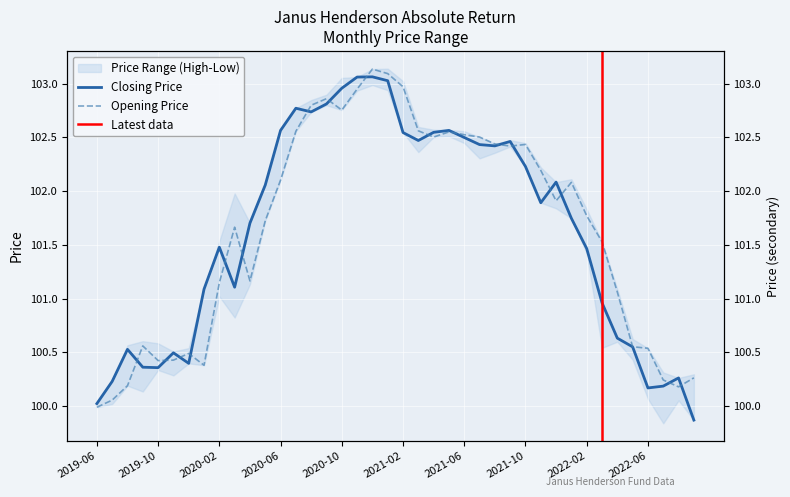

After their last crossing, which series has the higher values: Opening Price or Closing Price?

Opening Price